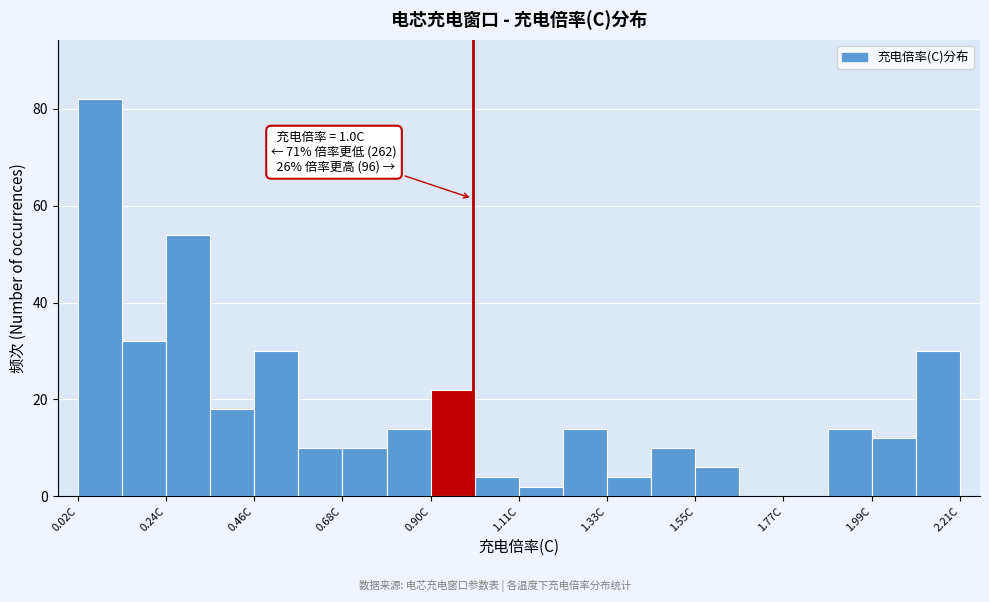

Read against the x-axis, roughly where is the centre of the tallest bar?

0.05